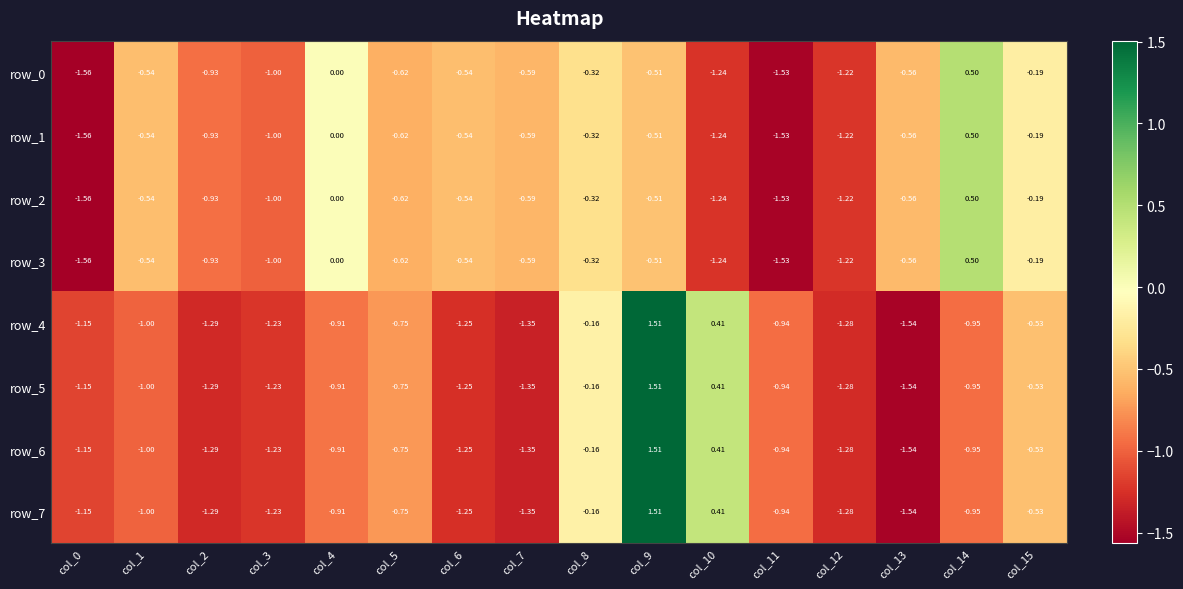

Is the value of row_6 at col_2 greater than the value of row_4 at col_0?

No